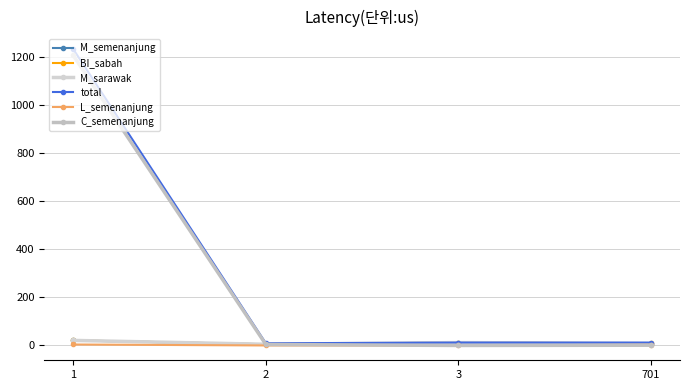

Is this an area chart (filled region under the line)?

No